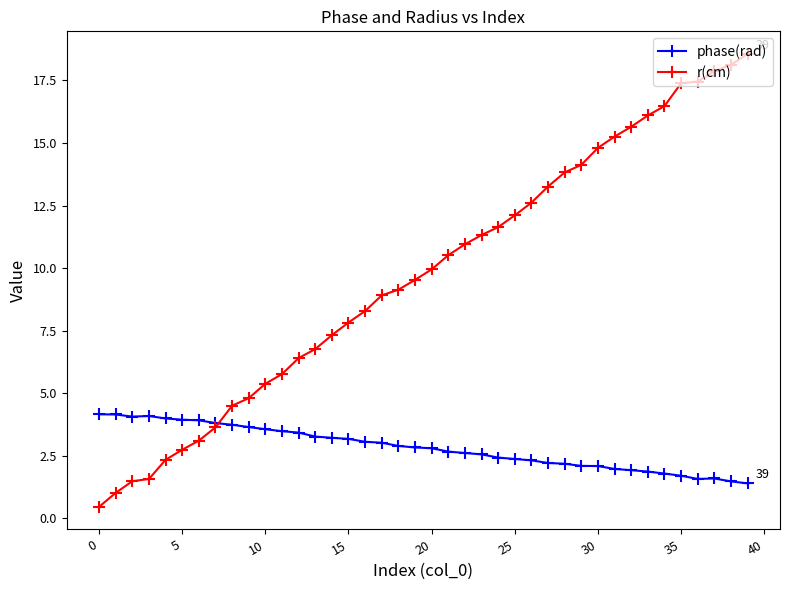

Rank the series by their maximum value, from lowest to highest.

phase(rad), r(cm)